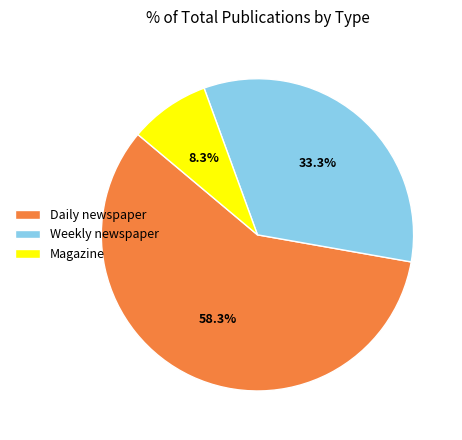

To the nearest percent, what percentage of the pie is Magazine?

8%